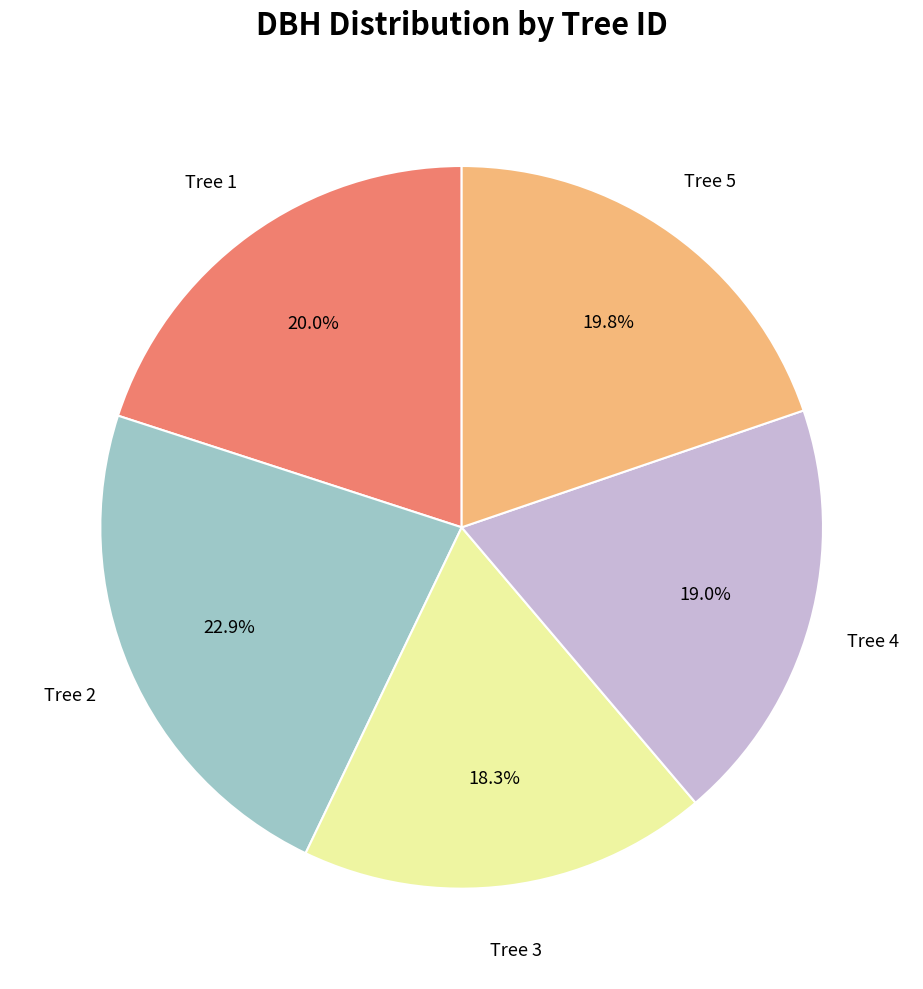

Does any single category account for the majority?

No